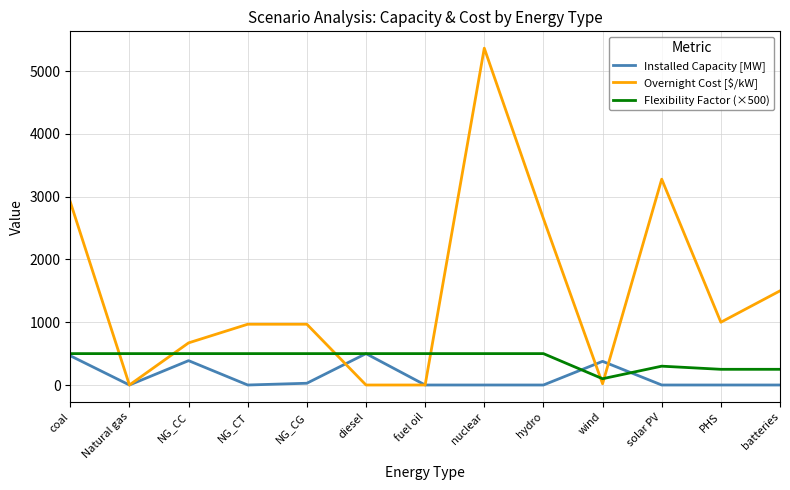

The Overnight Cost [$/kW] series shows -1858.7 at fuel oil. True or false?

False